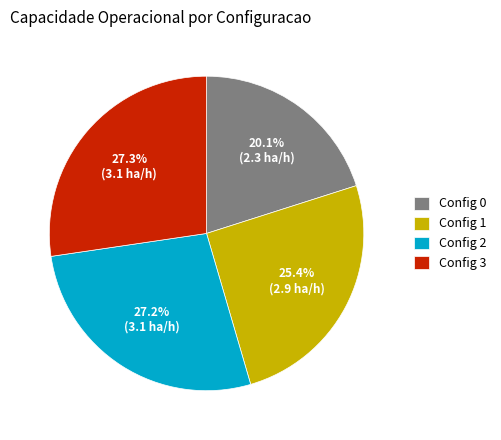

Which has a higher value, Config 3 or Config 0?

Config 3